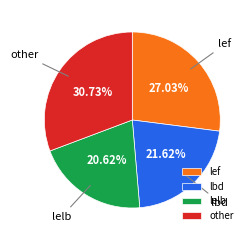

Do lelb and lef together represent more than half of the pie?

No